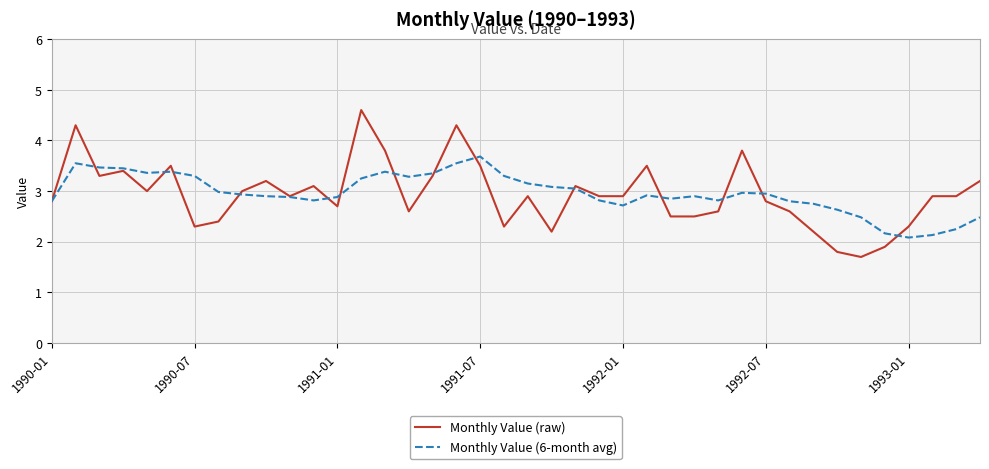

What is the maximum value shown in the chart?

4.6